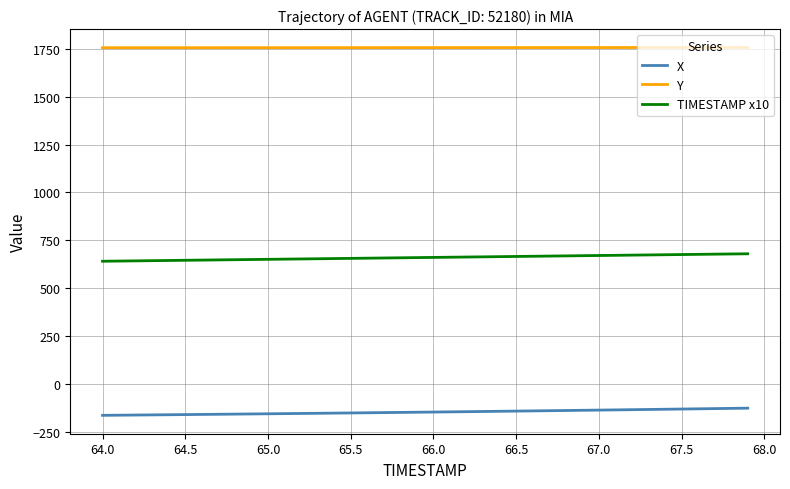

Which series has the largest total across all categories?

Y